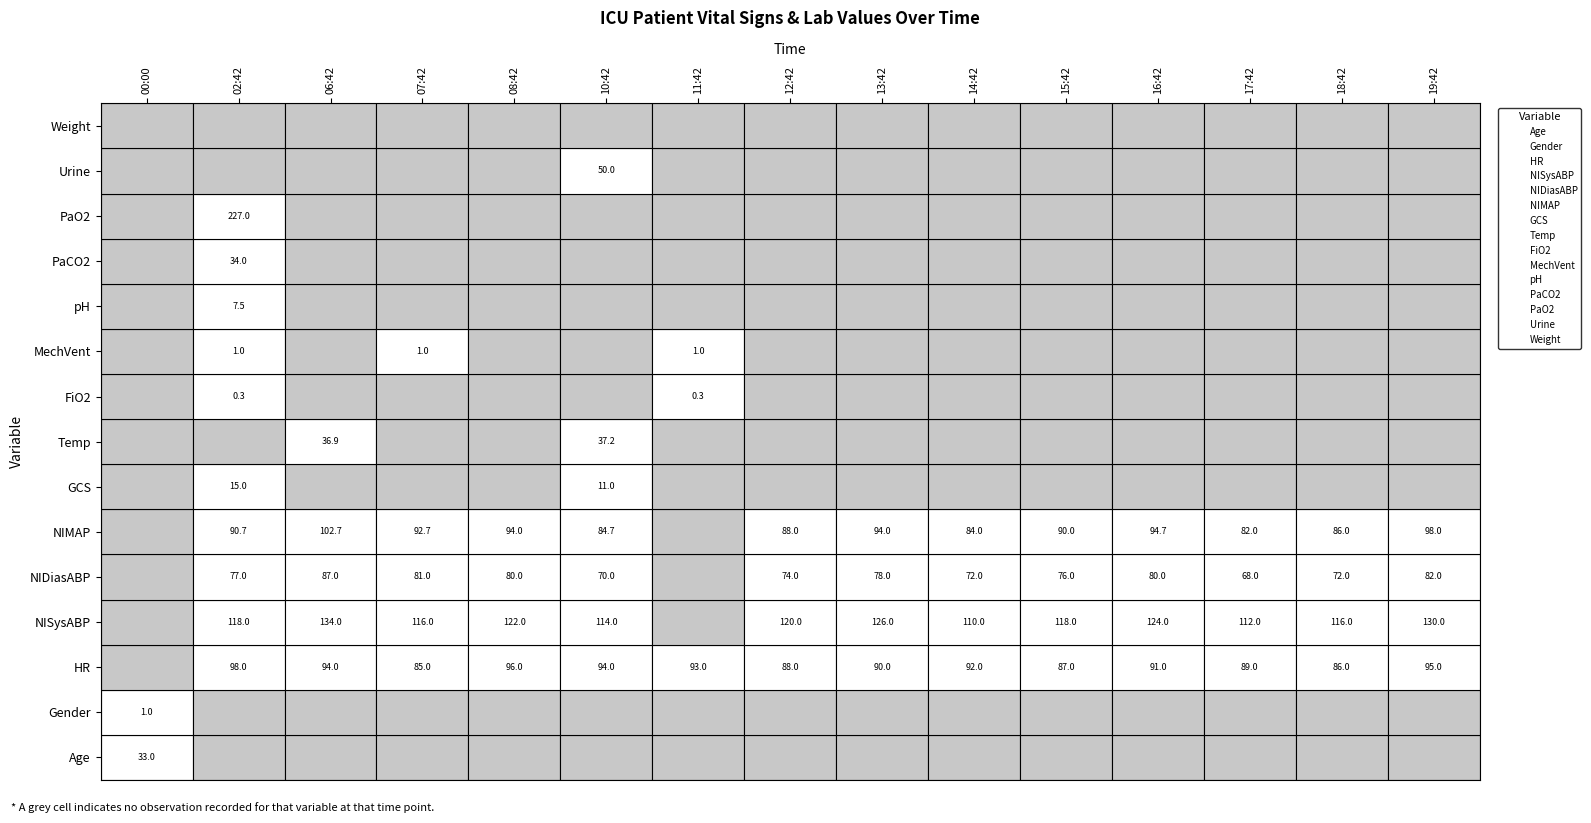

What is the maximum value shown in the chart?

227.0